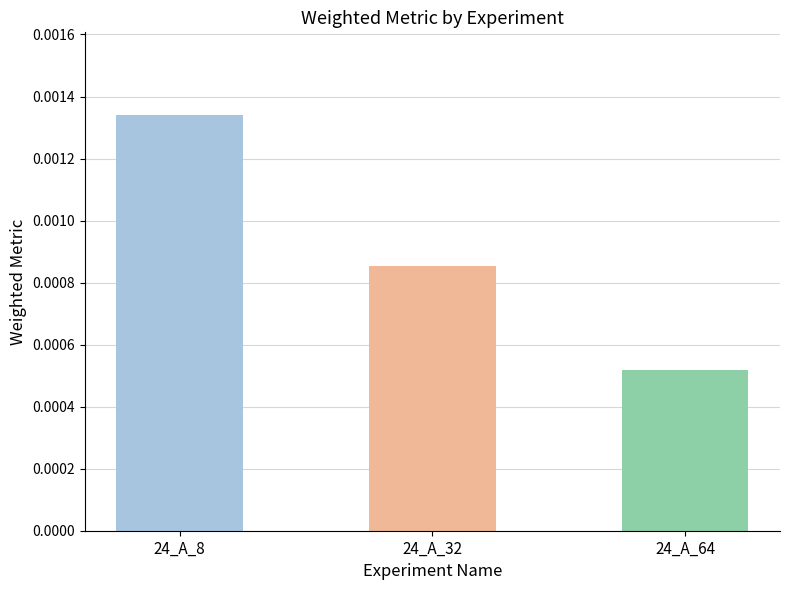

Which category has the highest value across all series?

24_A_8